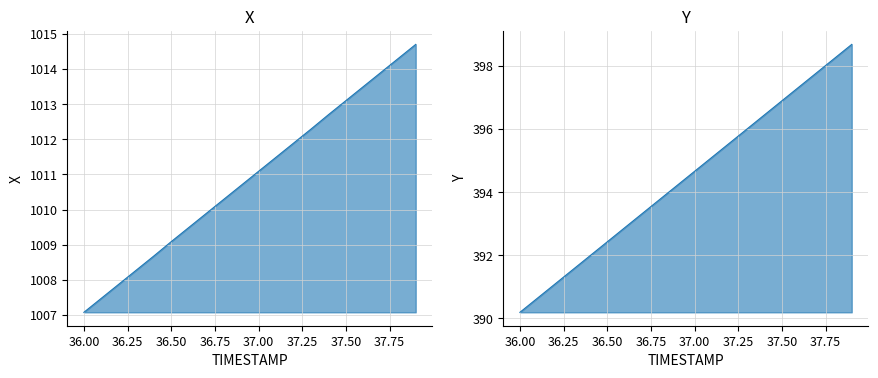

Is it true that X equals 1009.5 at 36.6?

True